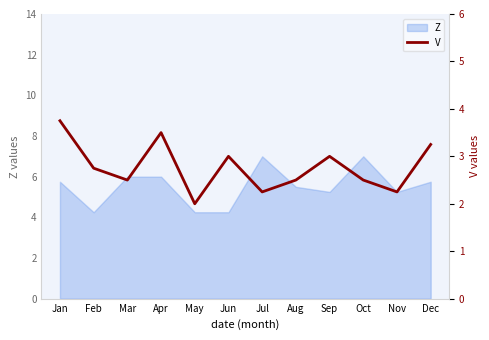

Does the chart have visible grid lines?

No